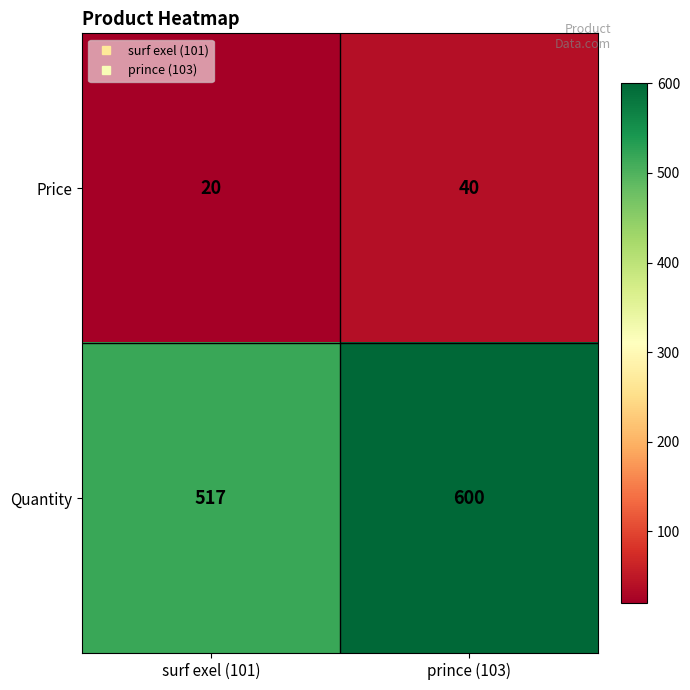

Is it true that Price equals 11 at prince (103)?

False